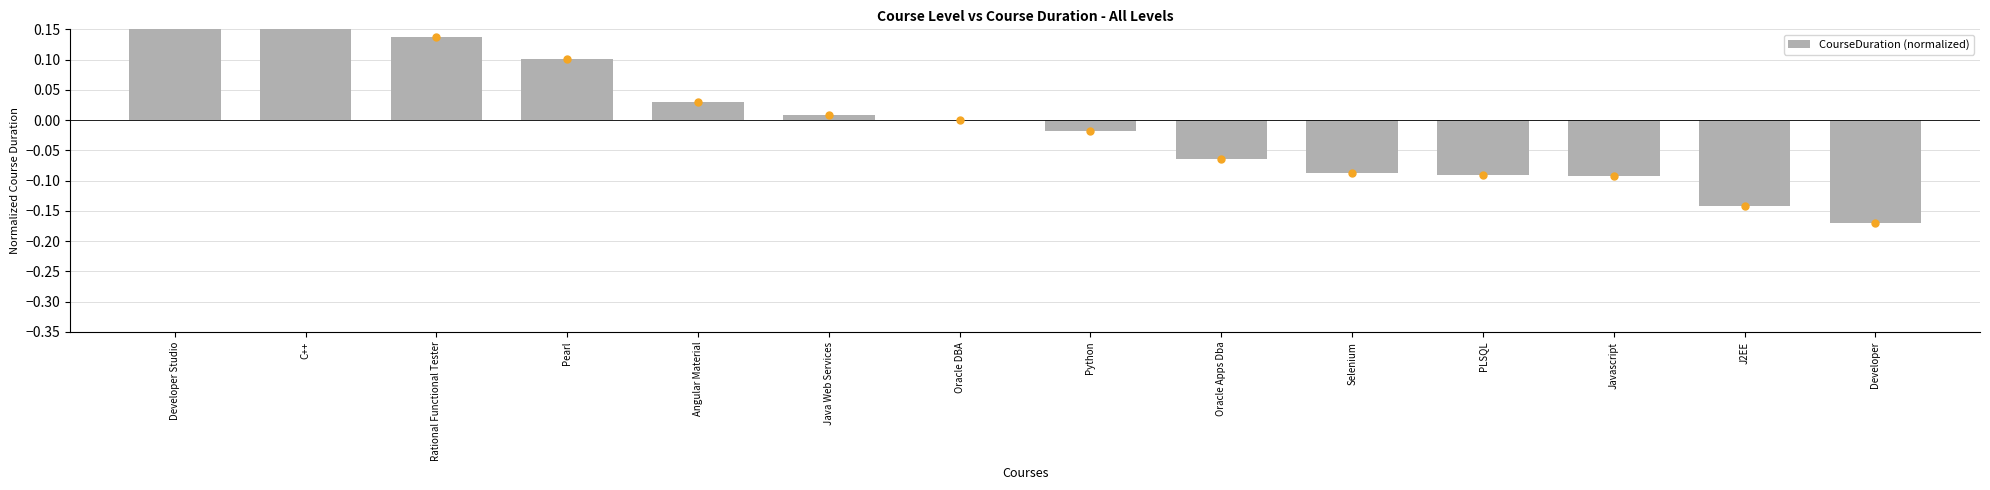

Which label corresponds to the smallest value in the chart?

Developer